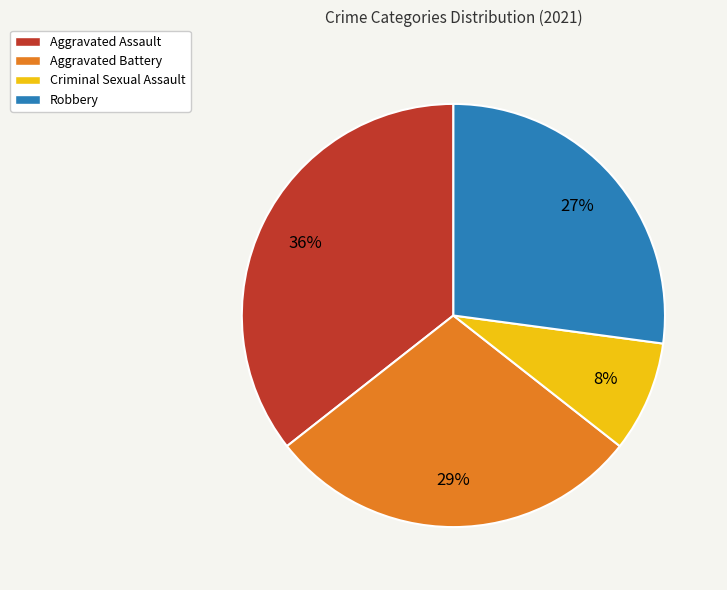

Do Aggravated Battery and Aggravated Assault together represent more than half of the pie?

Yes